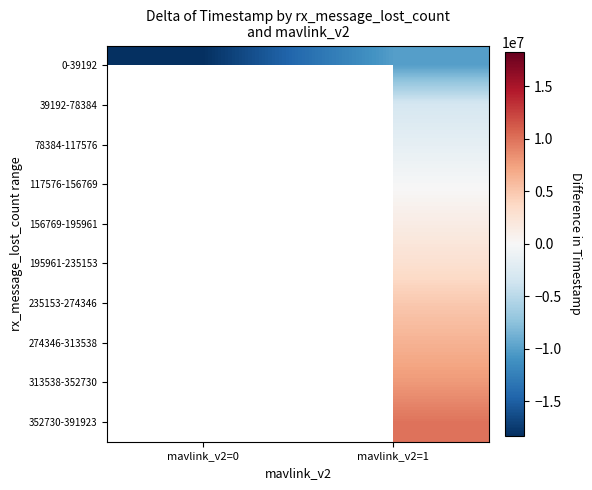

Between mavlink_v2=0 and mavlink_v2=1, which series saw the biggest shift?

0-39192